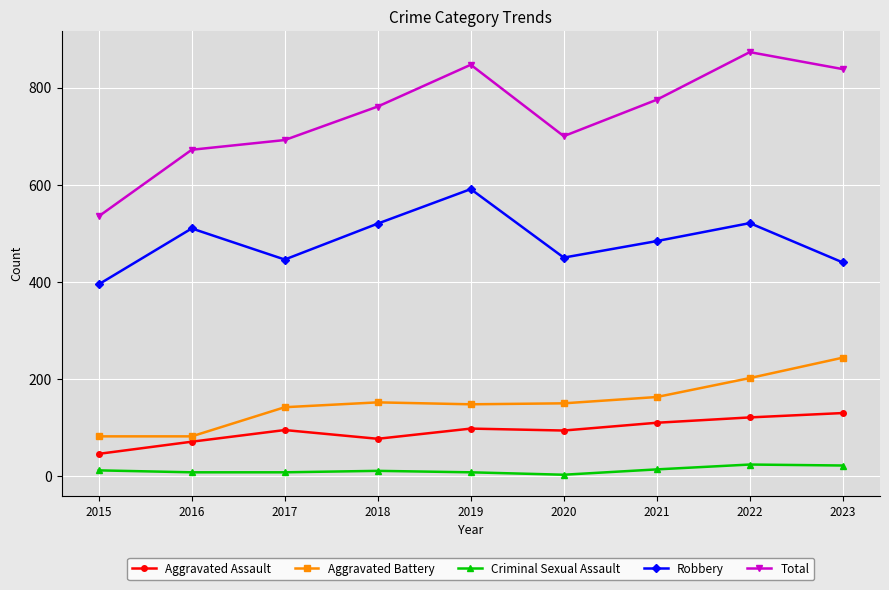

Which series has the largest range (max minus min)?

Total